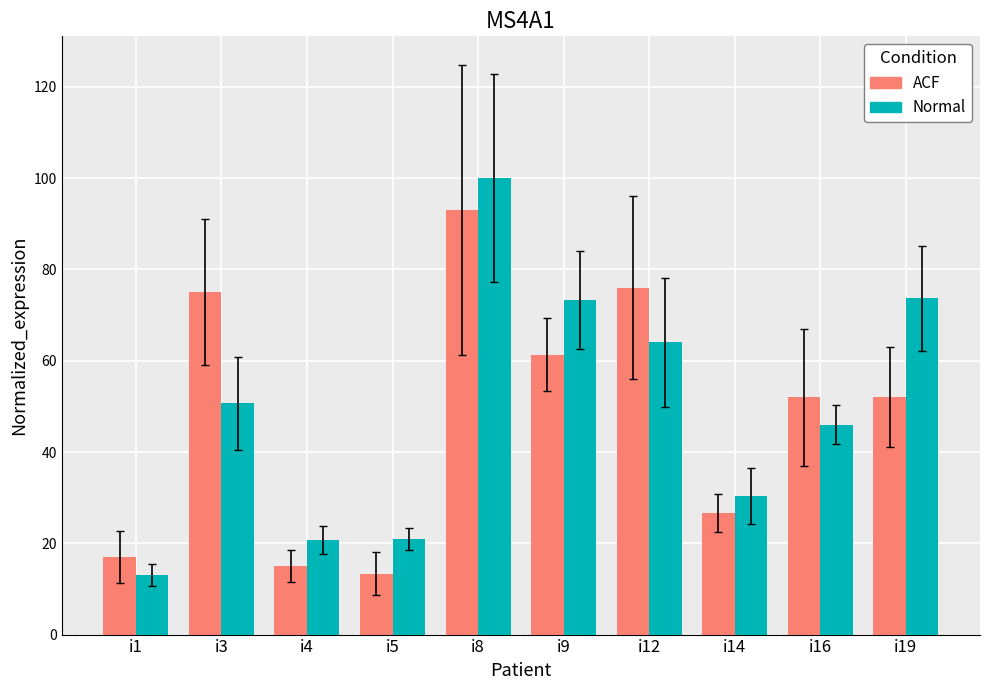

Where is Normal nearest to the value 56?

i3